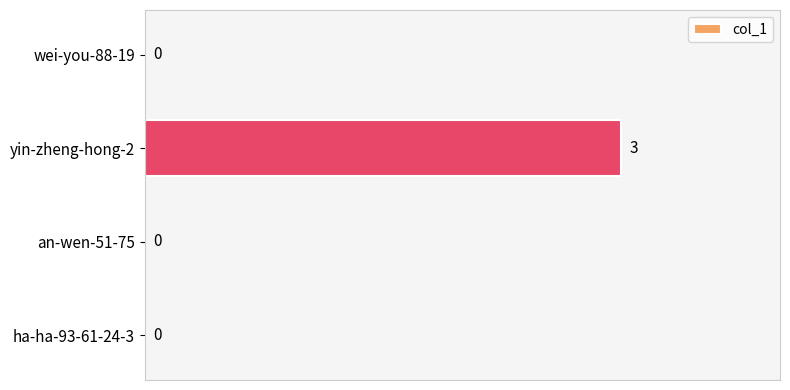

Is it true that the value at yin-zheng-hong-2 is 3?

True